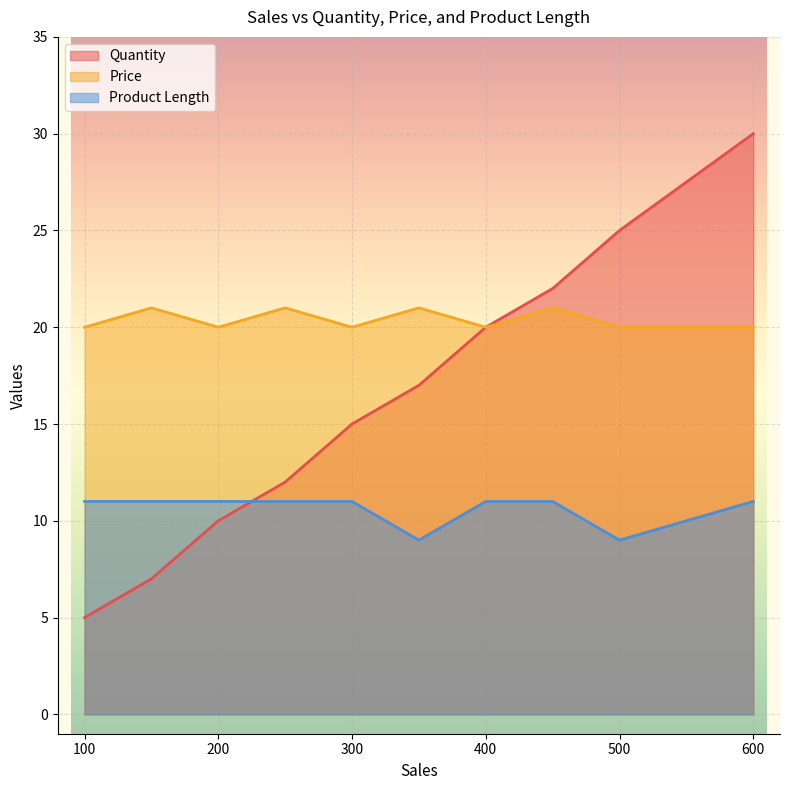

True or false: Price has a value of 20 at 300.

True